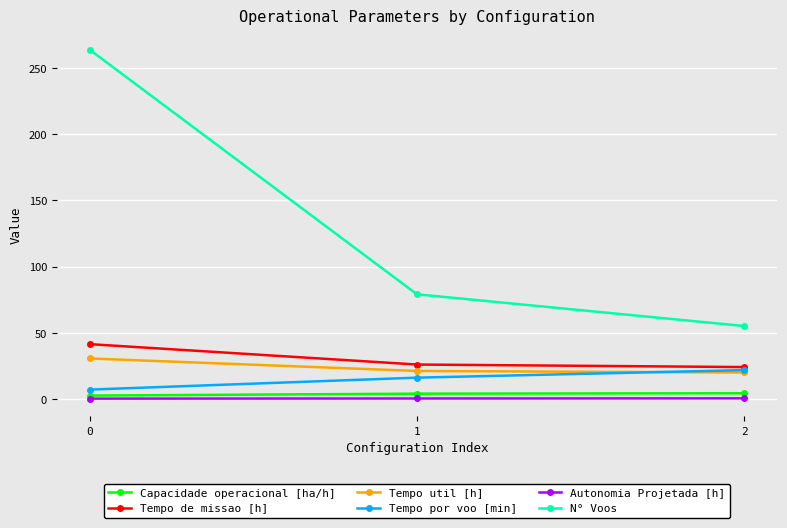

What value does the Tempo util [h] series have at 0?

30.5